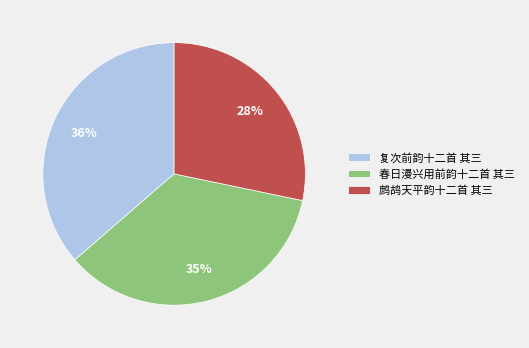

Which category has the smallest portion of the pie?

鹧鸪天平韵十二首 其三